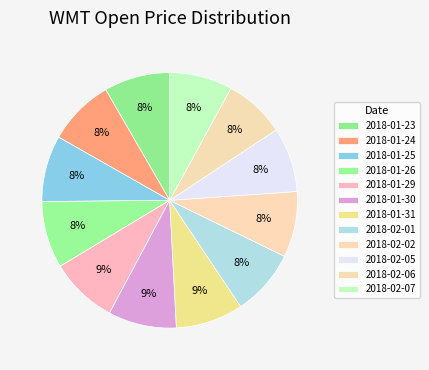

Which slice is the largest?

2018-01-30